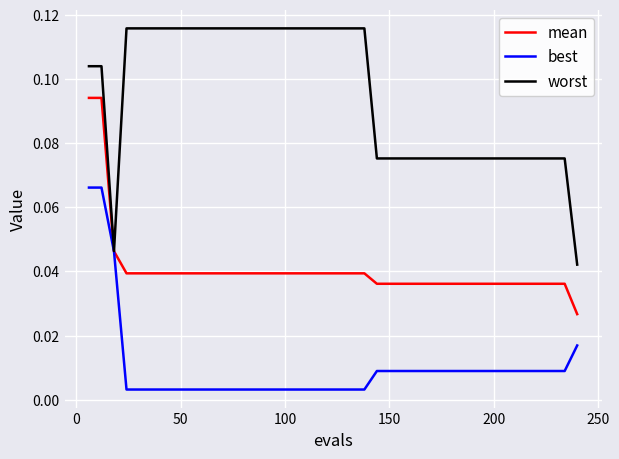

Which series has the largest total across all categories?

worst